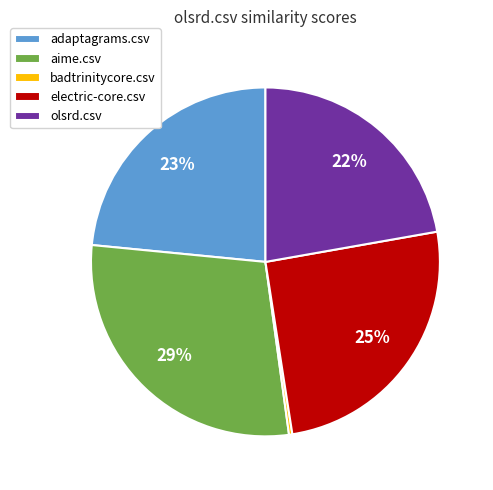

Is the sum of adaptagrams.csv and electric-core.csv greater than half?

No